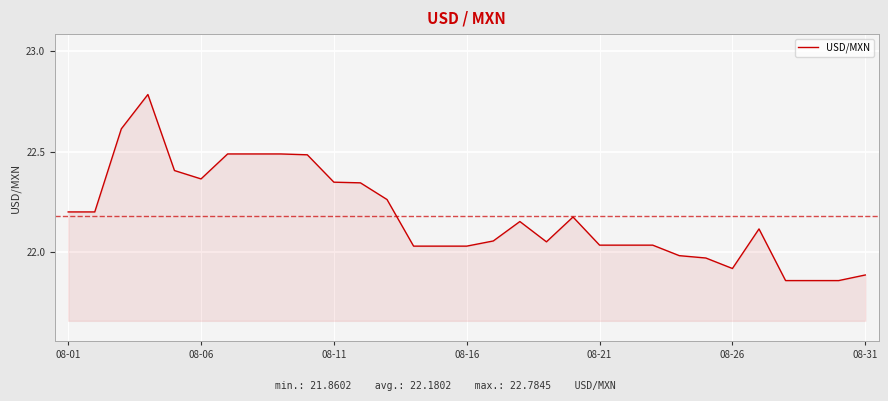

What is the difference between the maximum and minimum values?

0.9